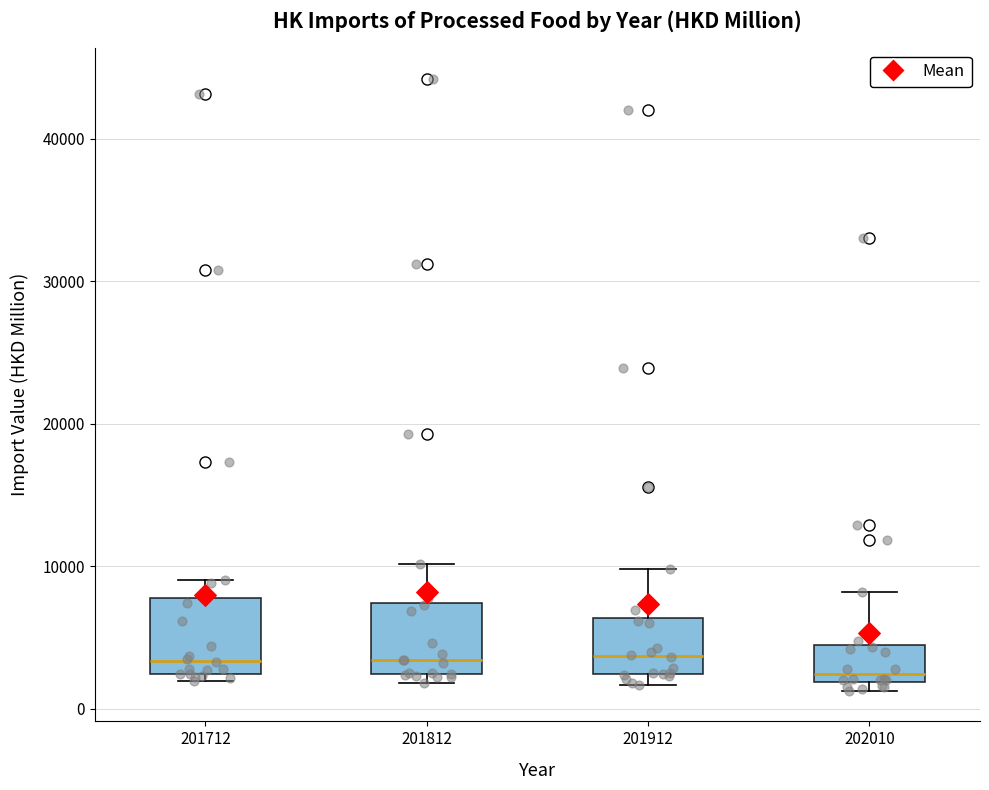

Reading left to right, transcribe this box plot: for each box, give where its median line is, the range the box spans, and where its two whiskers end, as read against the y-axis. The values are not printed on the chart, so give them approximately, as read against the axis.

201712: median 3000, box 2000 to 8000, whiskers 2000 (just below the box's lower edge) to 9000
201812: median 3000, box 2000 to 7000, whiskers 2000 (just below the box's lower edge) to 10000
201912: median 4000, box 2000 to 6000, whiskers 2000 (just below the box's lower edge) to 10000
202010: median 2000 (just above the box's lower edge), box 2000 to 4000, whiskers 1000 to 8000